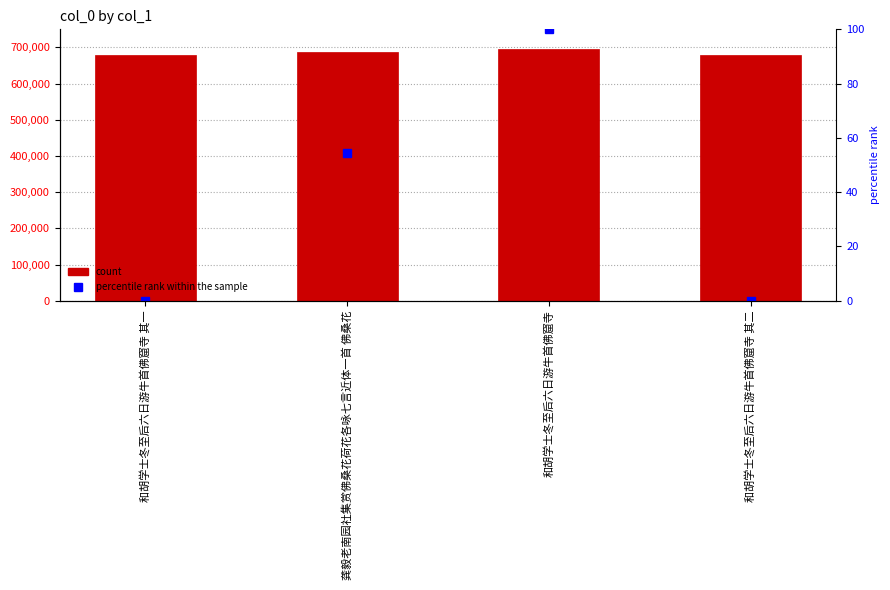

Count the number of data series in this chart.

2